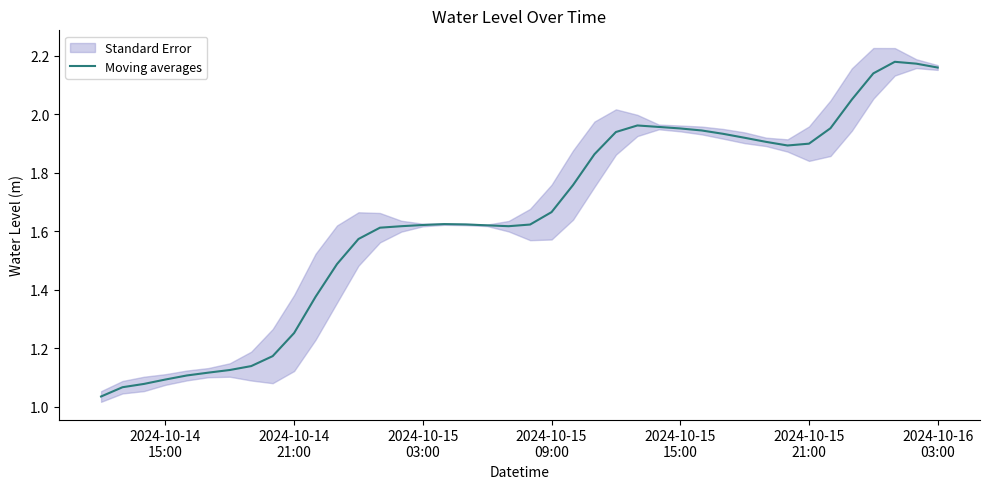

Is this an area chart (filled region under the line)?

No